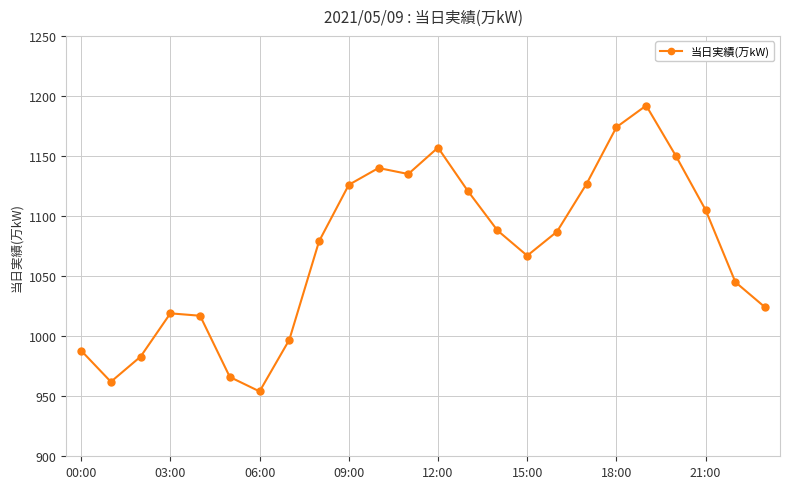

Count the number of data series in this chart.

1